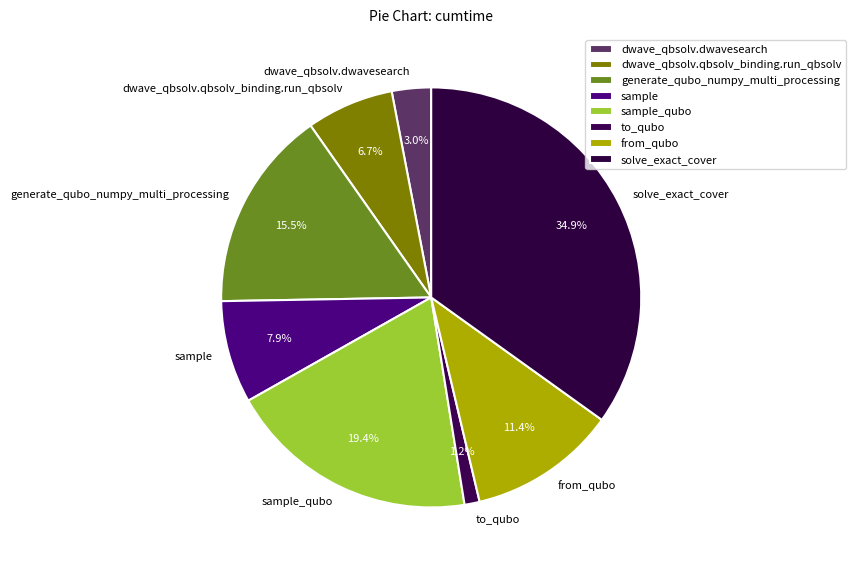

Count the number of slices in the pie.

8